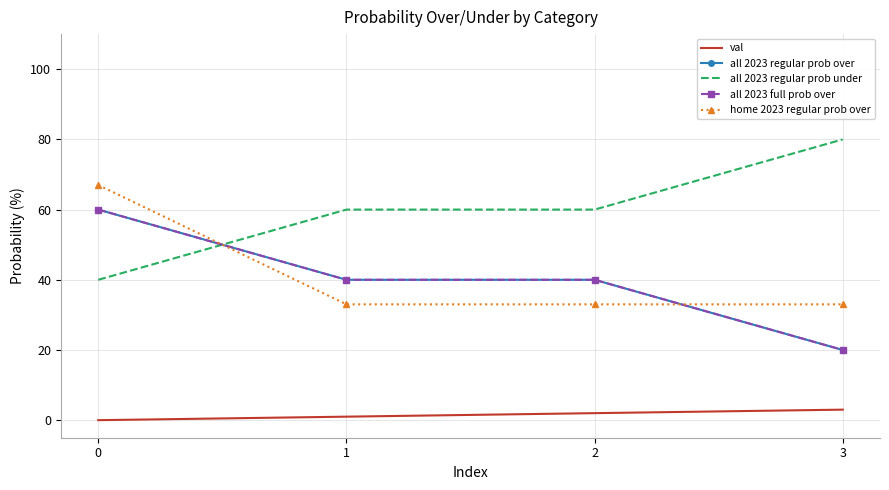

What is the maximum value shown in the chart?

80